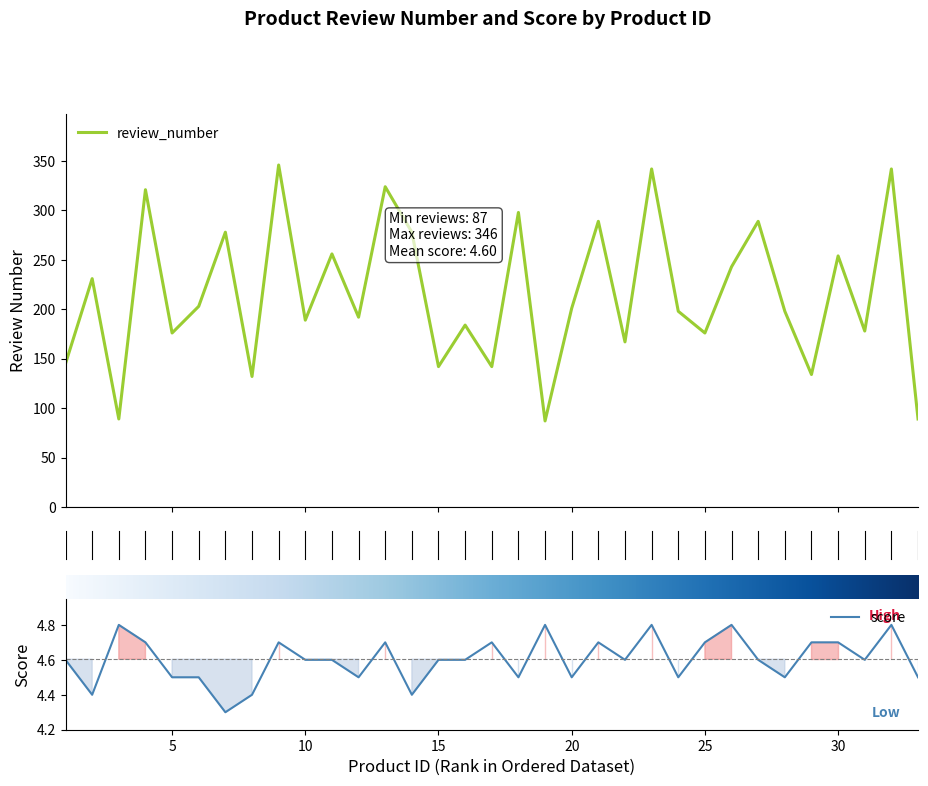

Does the chart have visible grid lines?

No